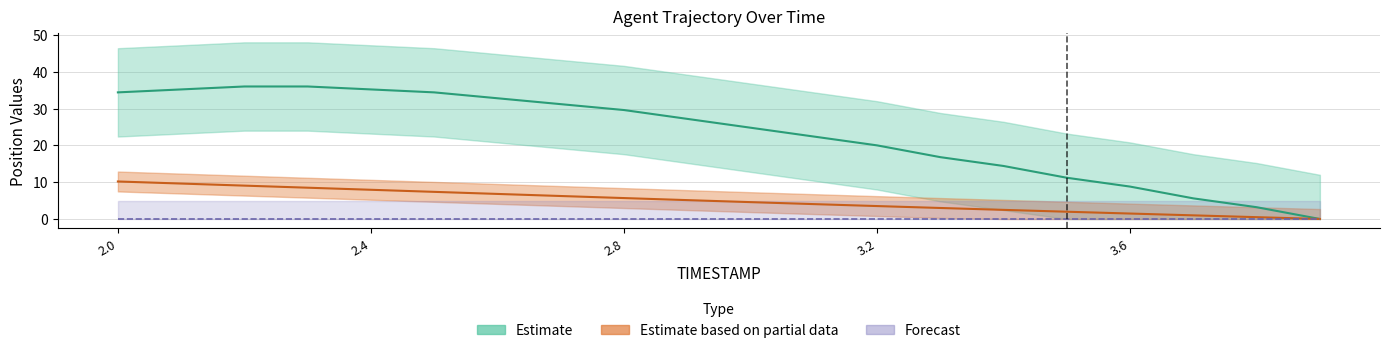

What position from the left is 2.3?

4